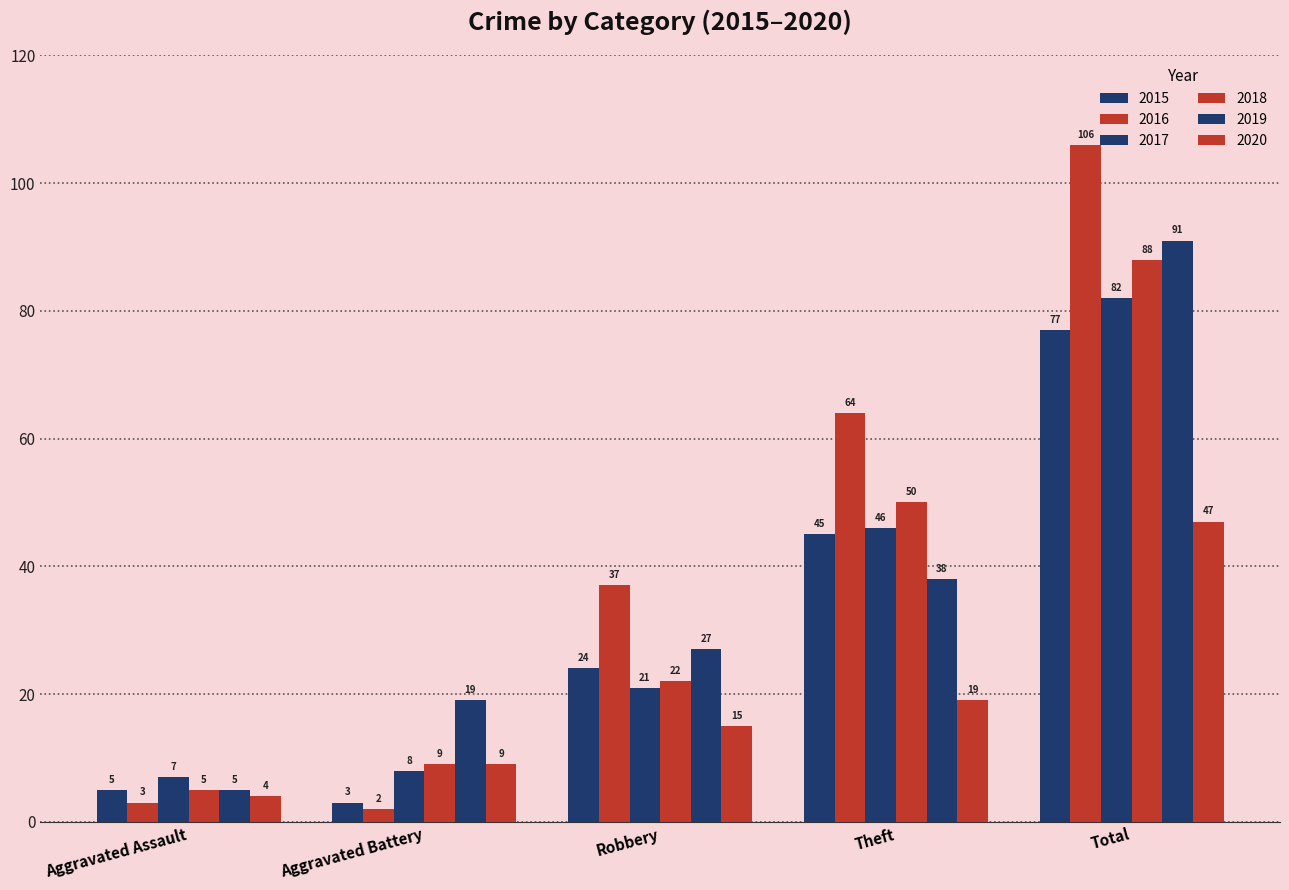

How many bars are there in each group?

6